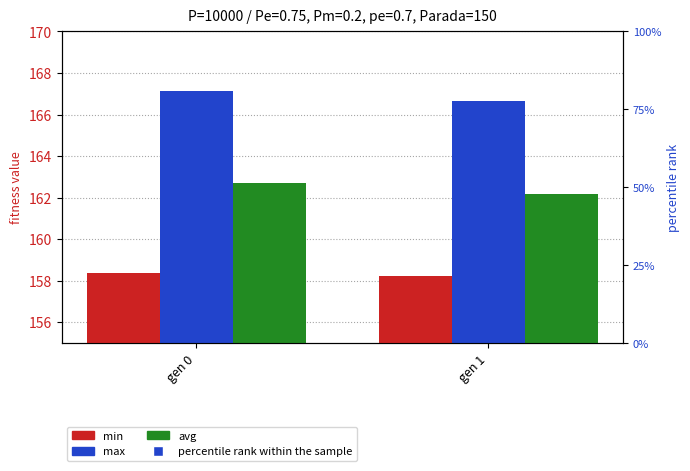

What is the total value across all series at gen 0?

533.2